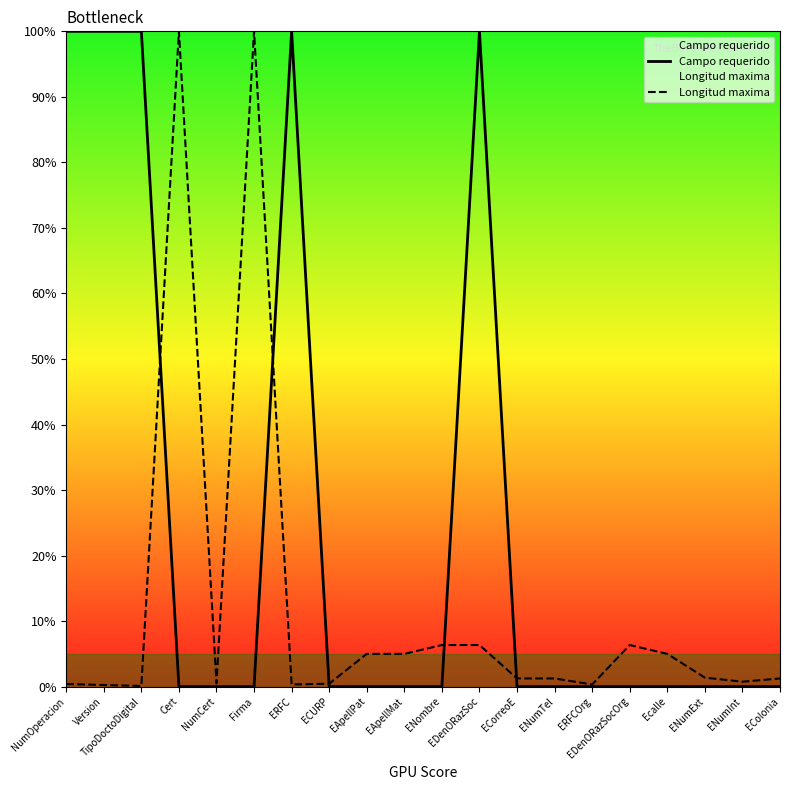

Rank the categories by Longitud maxima value from highest to lowest.

Cert, Firma, ENombre, EDenORazSoc, EDenORazSocOrg, EApellPat, EApellMat, Ecalle, ENumExt, ECorreoE, ENumTel, EColonia, ENumInt, NumCert, ECURP, NumOperacion, ERFC, ERFCOrg, Version, TipoDoctoDigital